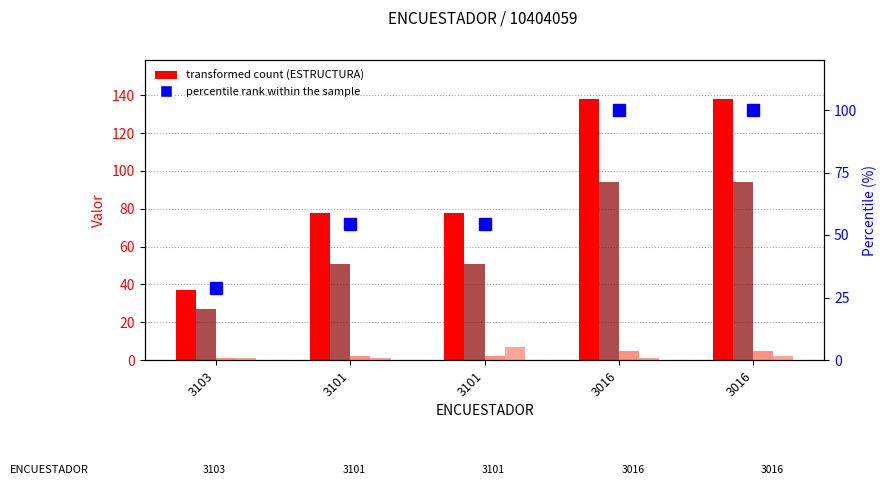

How many data points does each series have?

5